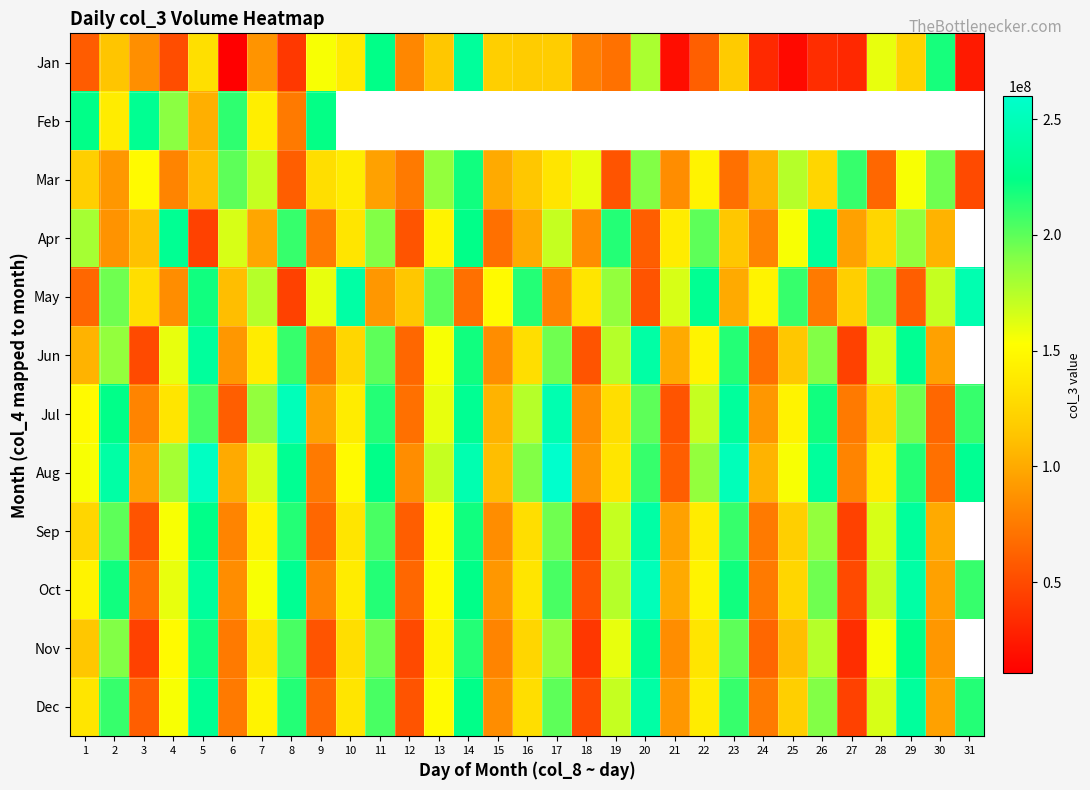

How many distinct data groups are displayed?

12